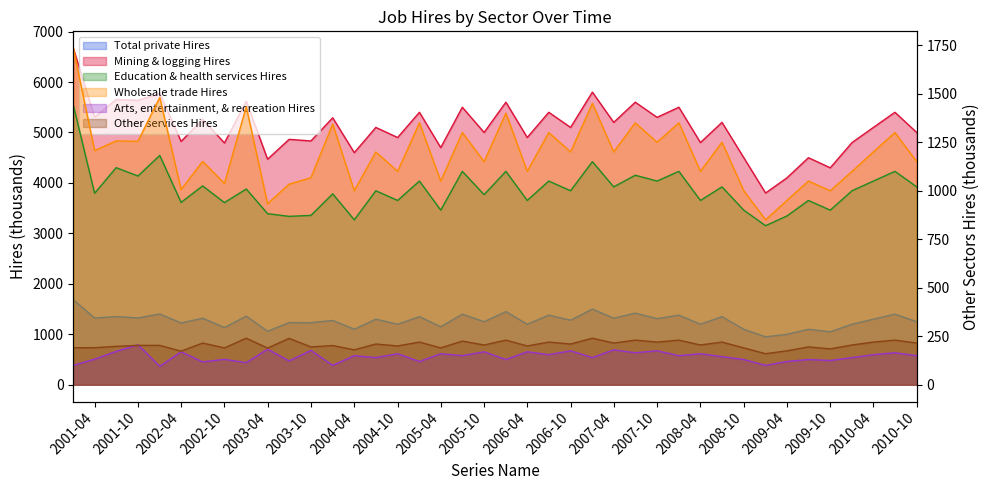

Is the value of Total private Hires at 2004-10 greater than the value of Wholesale trade Hires at 2010-04?

No